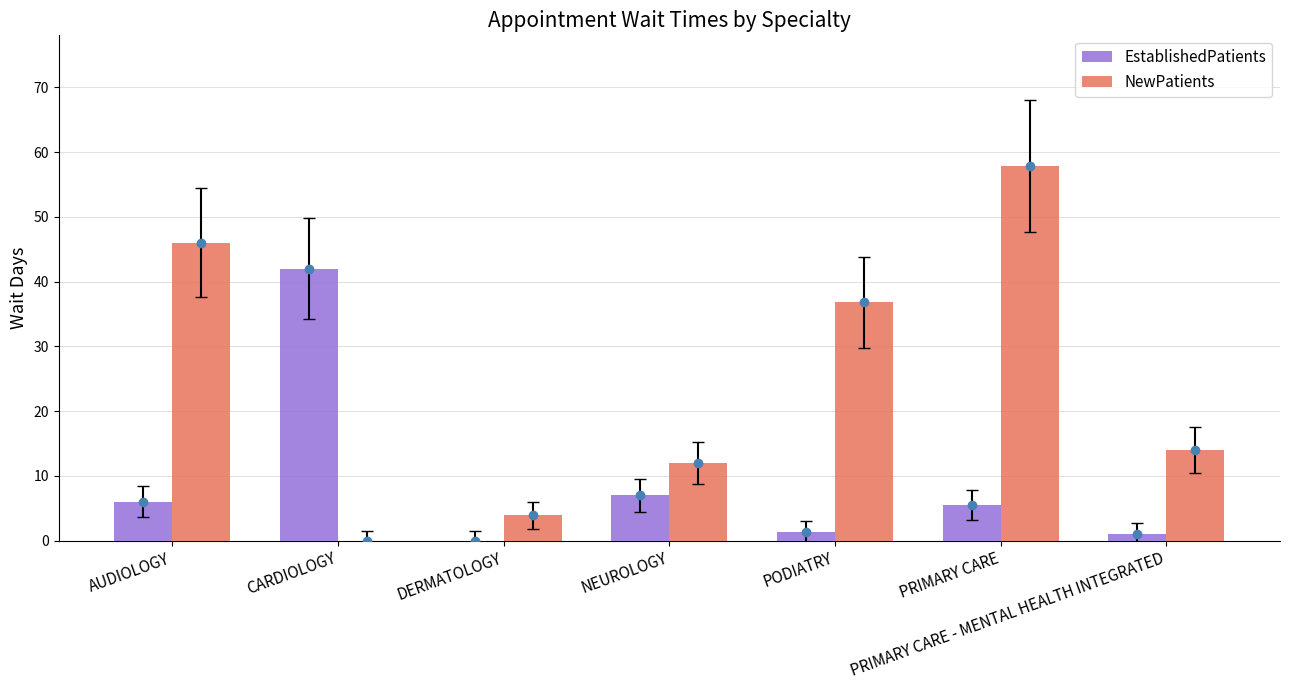

Are the bars grouped side by side (vs. stacked)?

Yes